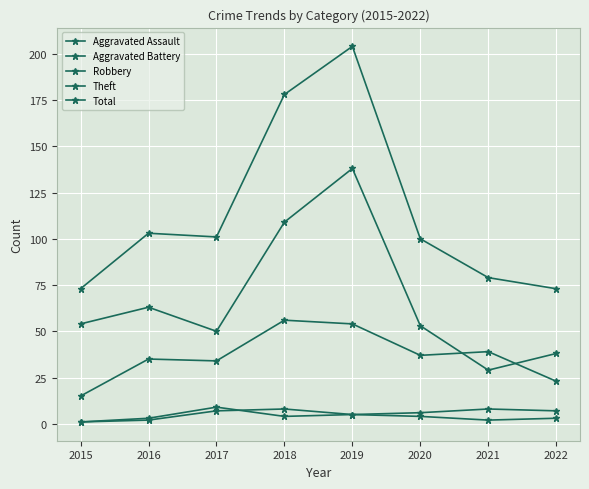

Is this an area chart (filled region under the line)?

No